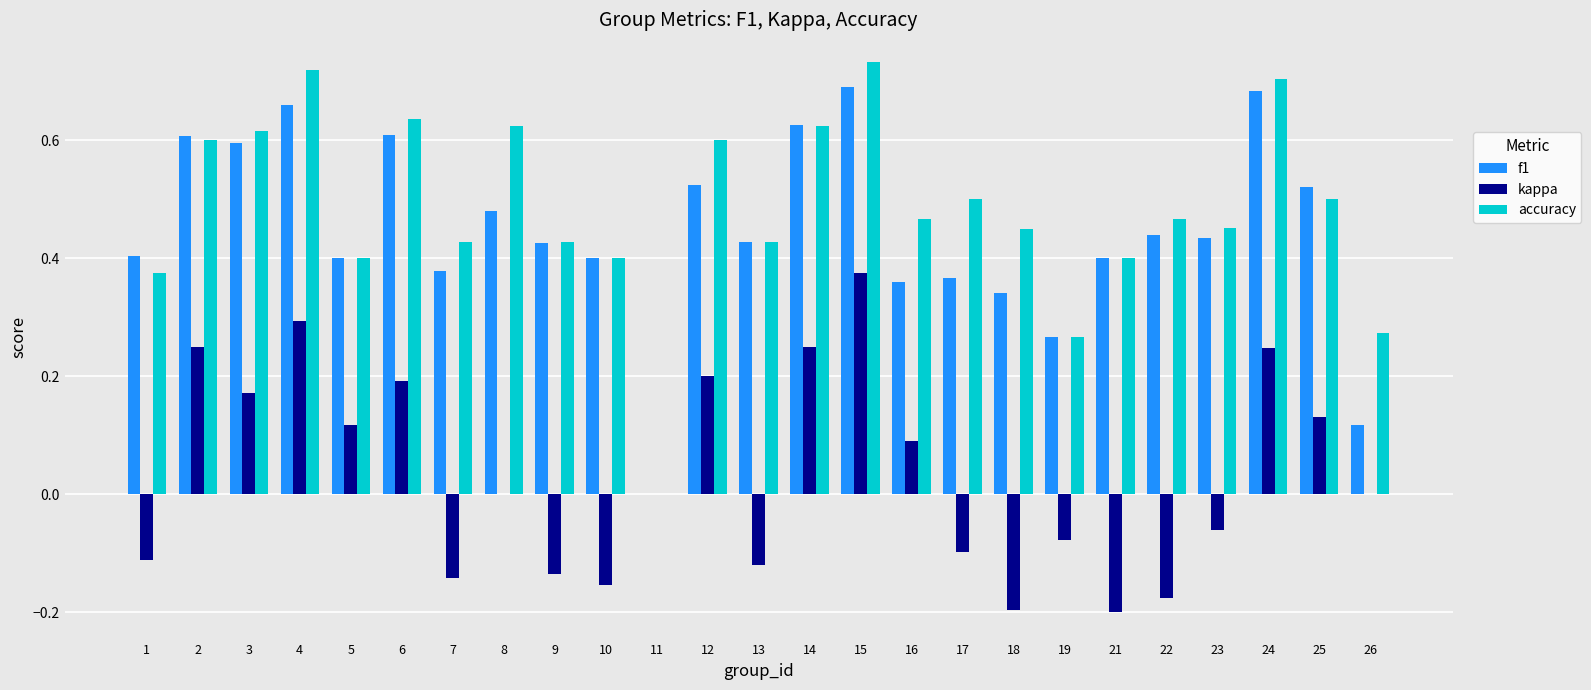

How many groups of bars are there?

25